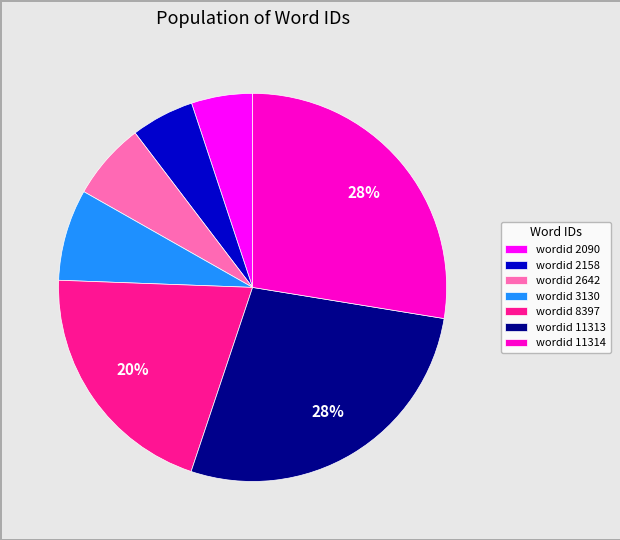

Is it true that wordid 2158 is 1% of the pie?

False